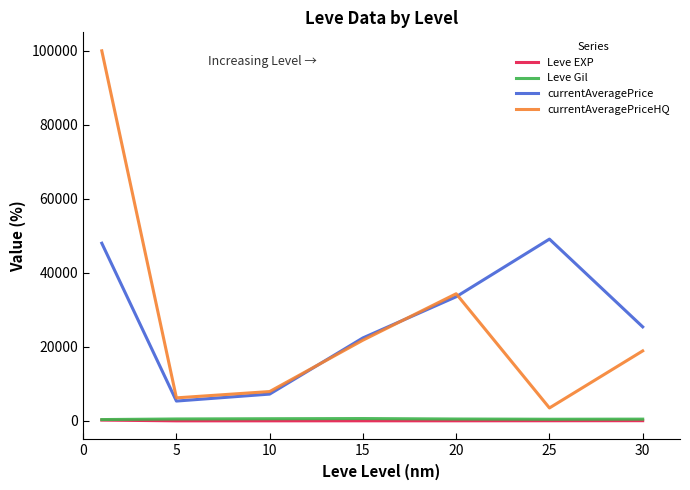

True or false: Leve Gil and currentAveragePriceHQ cross at least once.

False